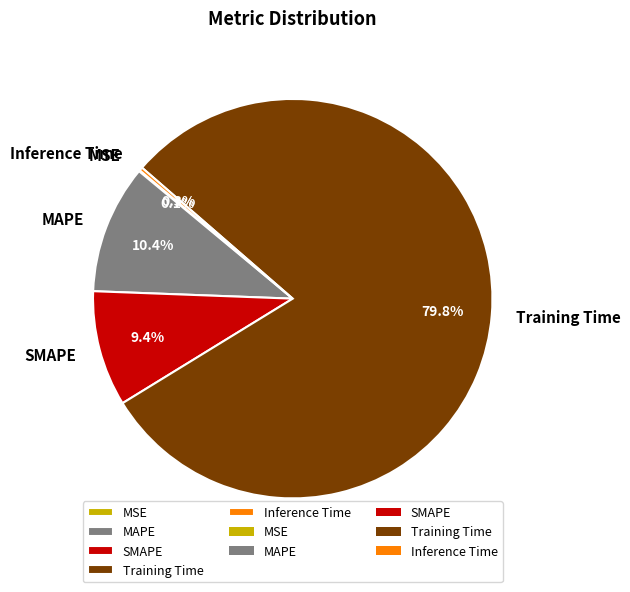

What is the majority slice?

Training Time